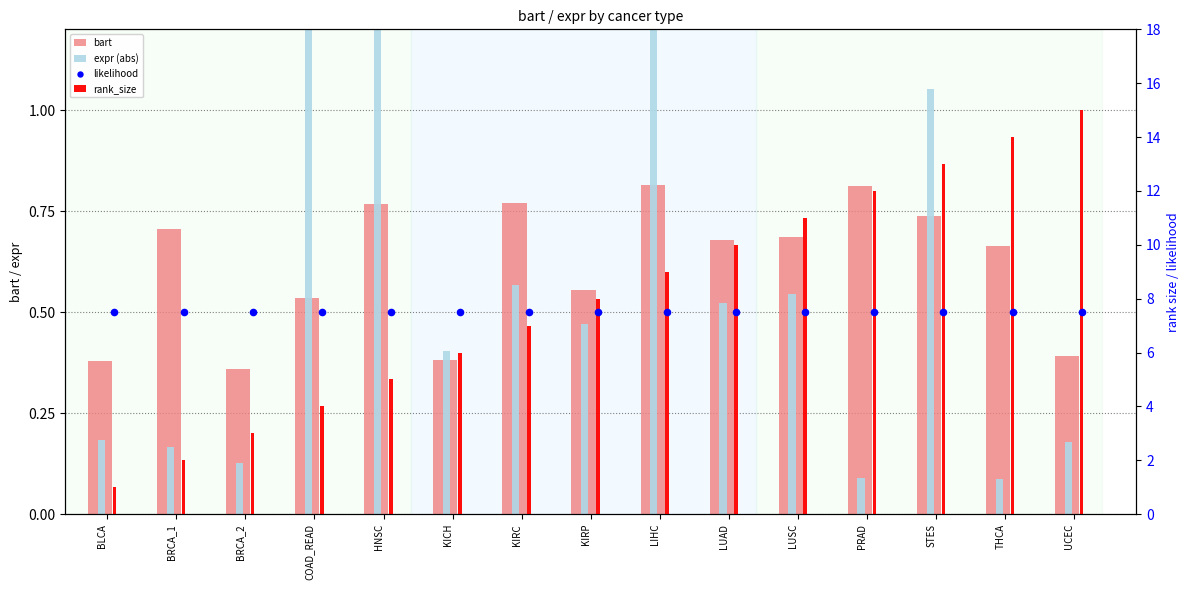

At which category is the sum across all series the highest?

UCEC